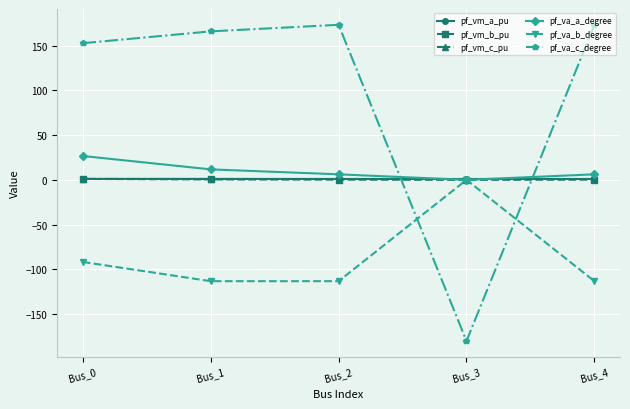

In pf_va_c_degree, how many points are lower than both neighbors (excluding endpoints)?

1